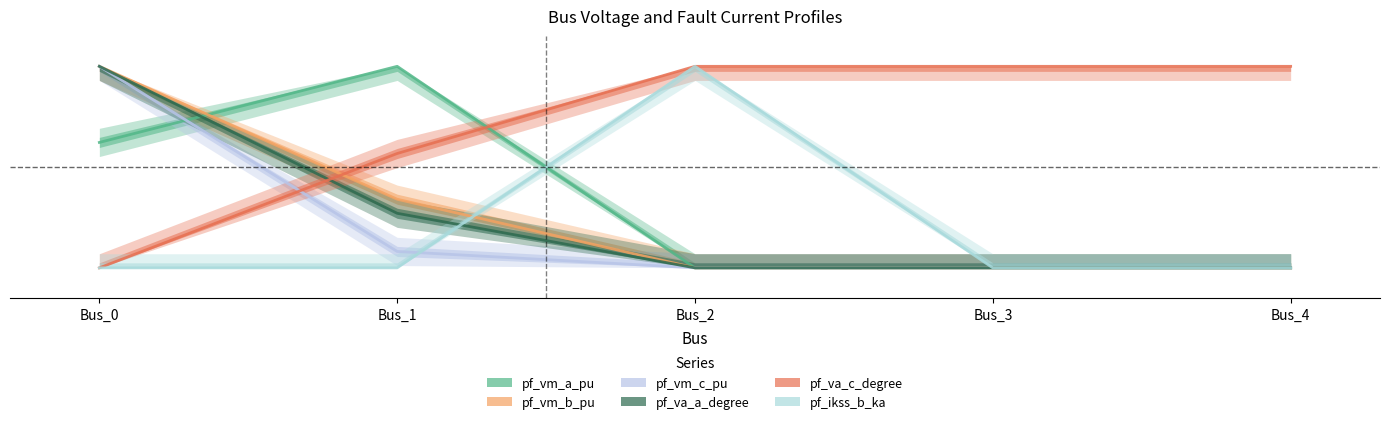

Between Bus_1 and Bus_2, which series saw the biggest shift?

pf_ikss_b_ka